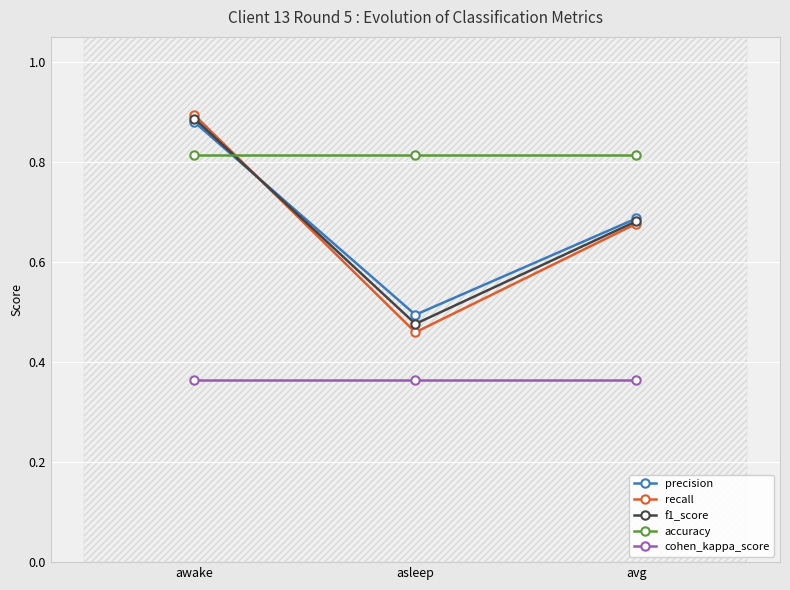

Which has a higher value, awake or asleep?

awake